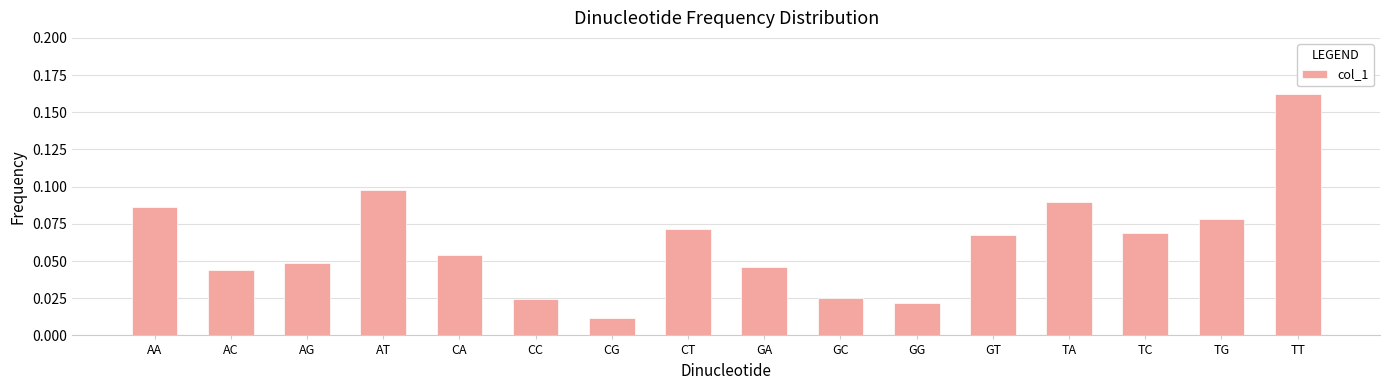

Where is the data nearest to the value 0?

CG